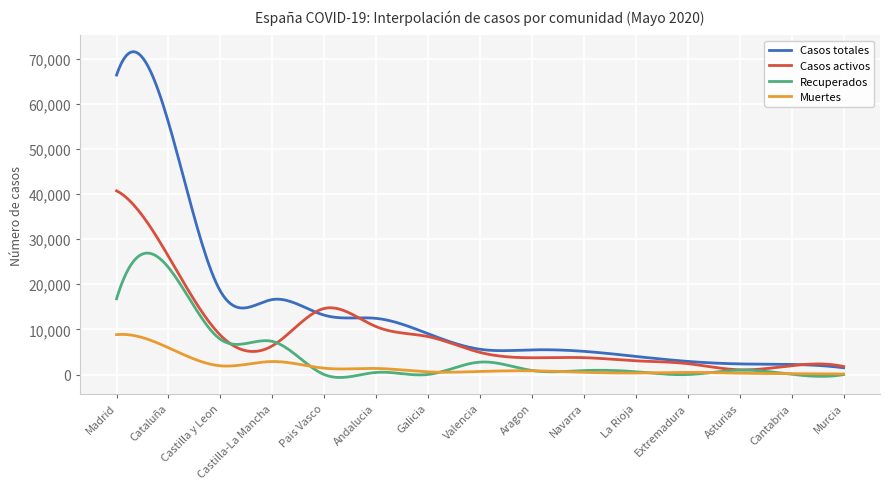

What is the difference between the second highest and second lowest values in the Casos activos series?

39350.6